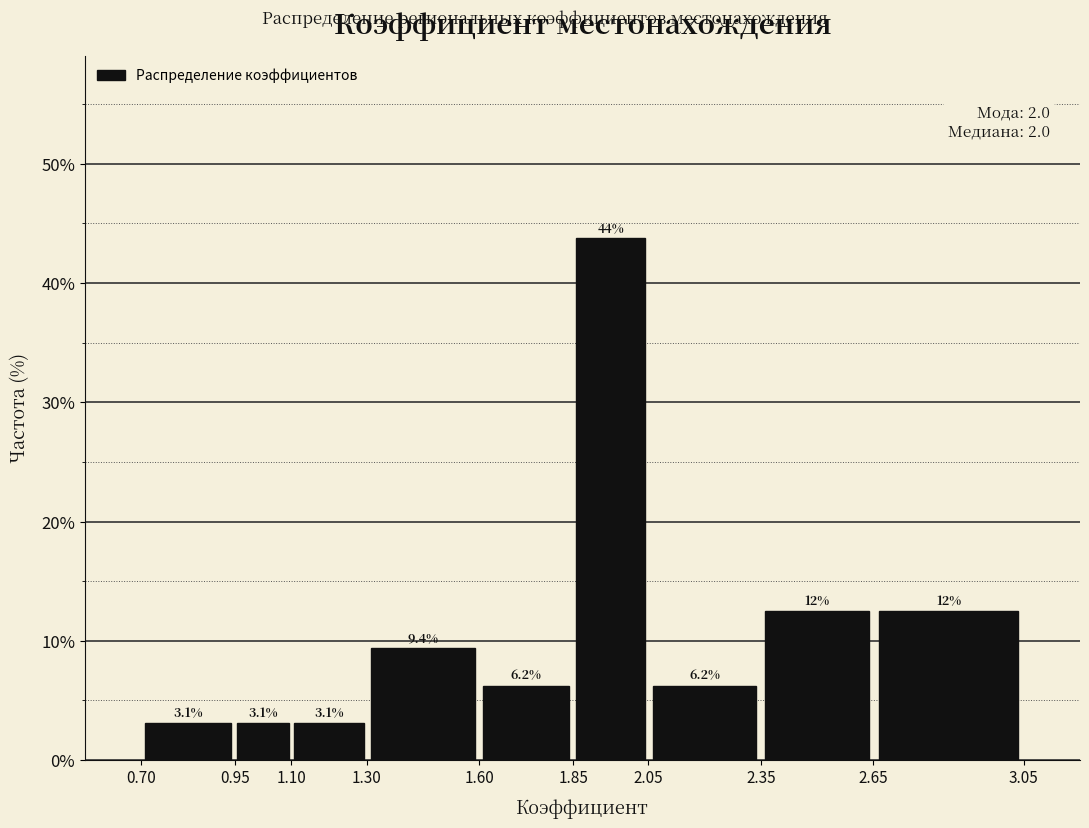

Over which range of the x-axis is the bar tallest?

1.85 to 2.05